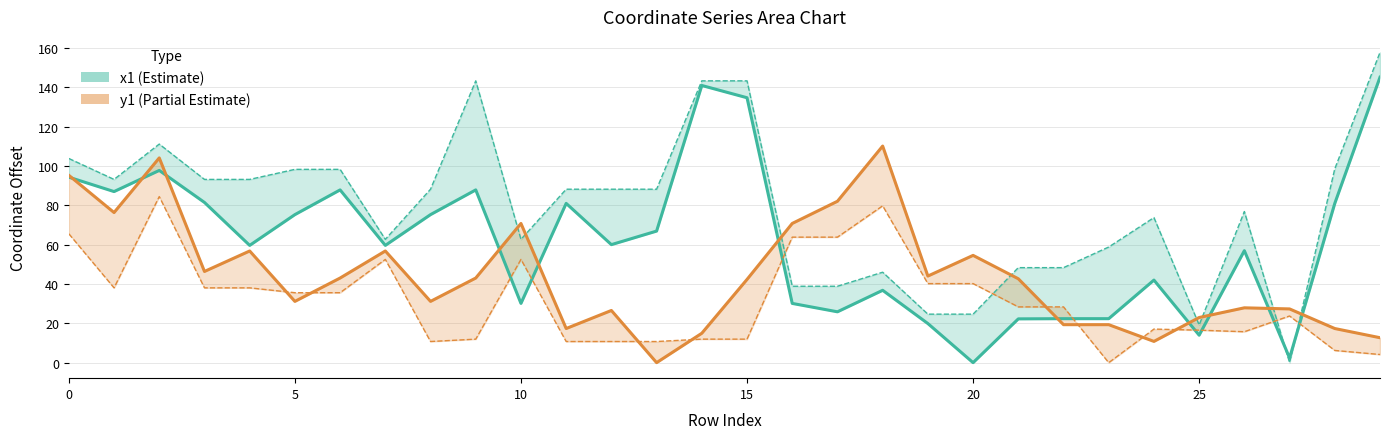

At which category is the sum across all series the highest?

2